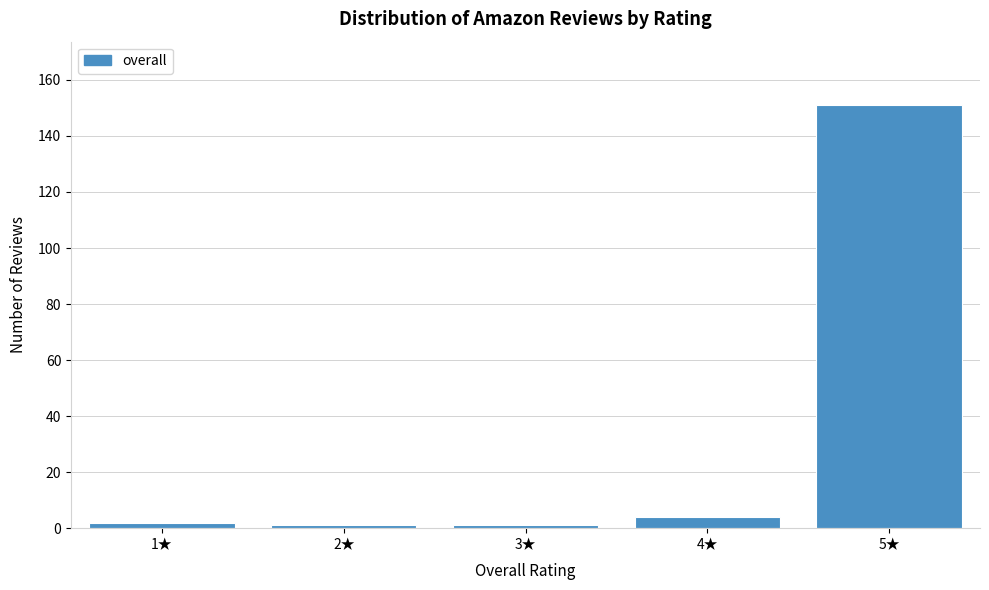

Reading right to left, extract all data points from this chart.

151	4	1	1	2